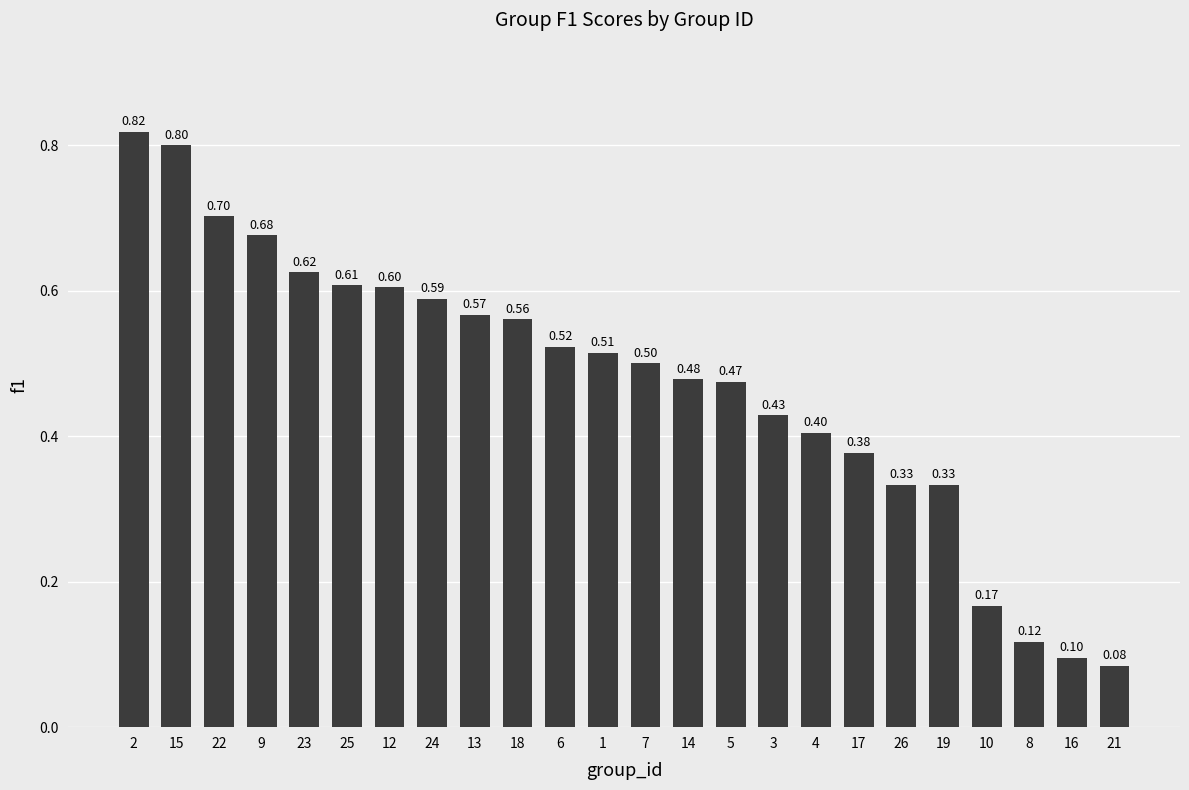

What is the sum of the values at 23 and 25?

1.2